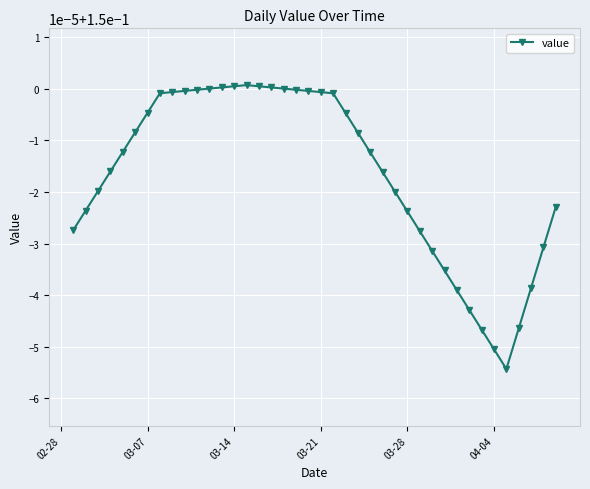

Does the chart have visible grid lines?

Yes